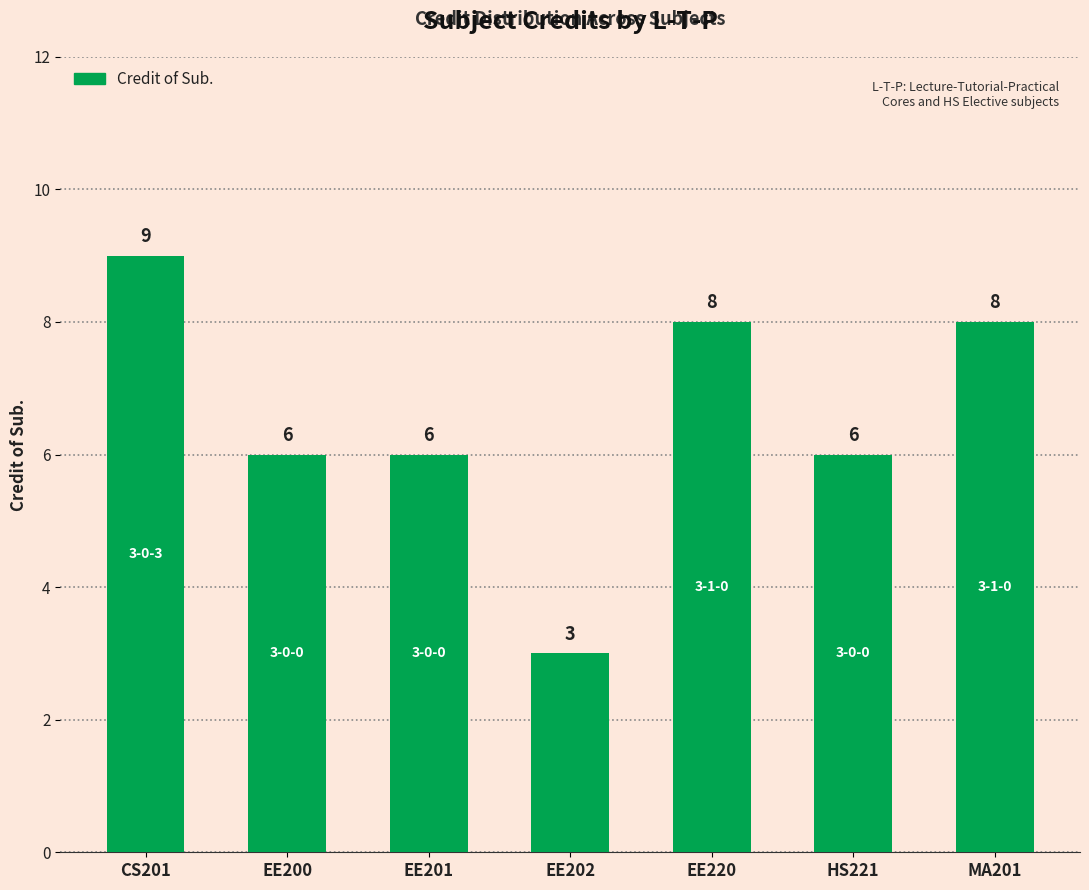

Approximately how many times larger is the value at MA201 compared to EE220?

1.0